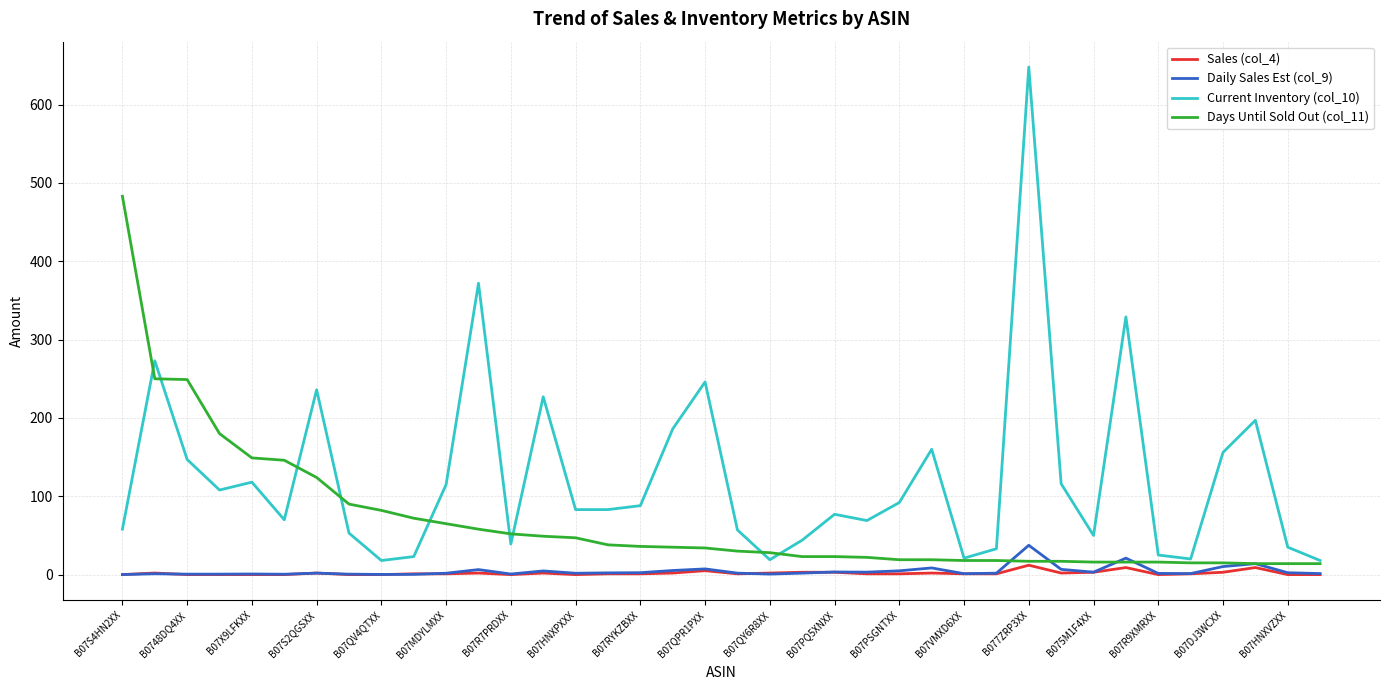

Which series has the largest total across all categories?

Current Inventory (col_10)